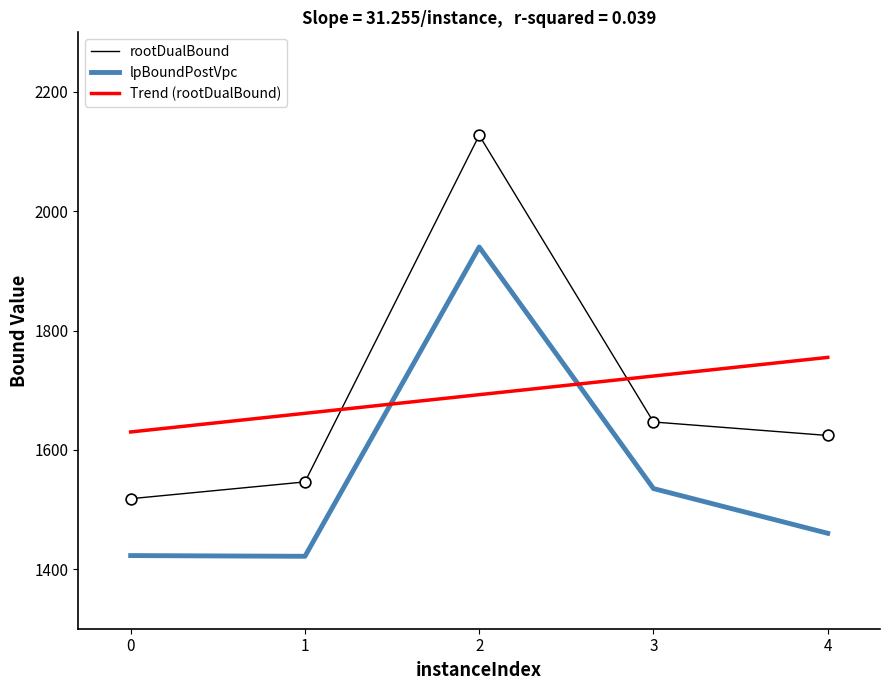

Is the value of lpBoundPostVpc at 1 greater than the value of rootDualBound at 2?

No